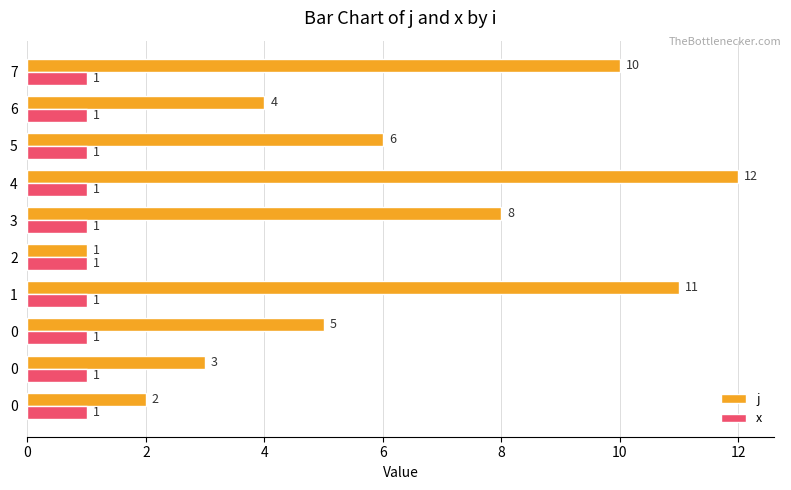

What are all the series names shown in the legend?

j, x